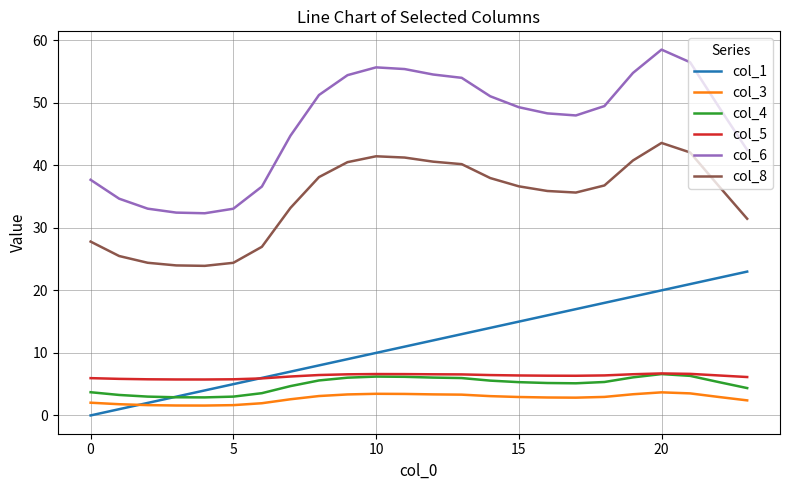

How many lines are shown in the chart?

6